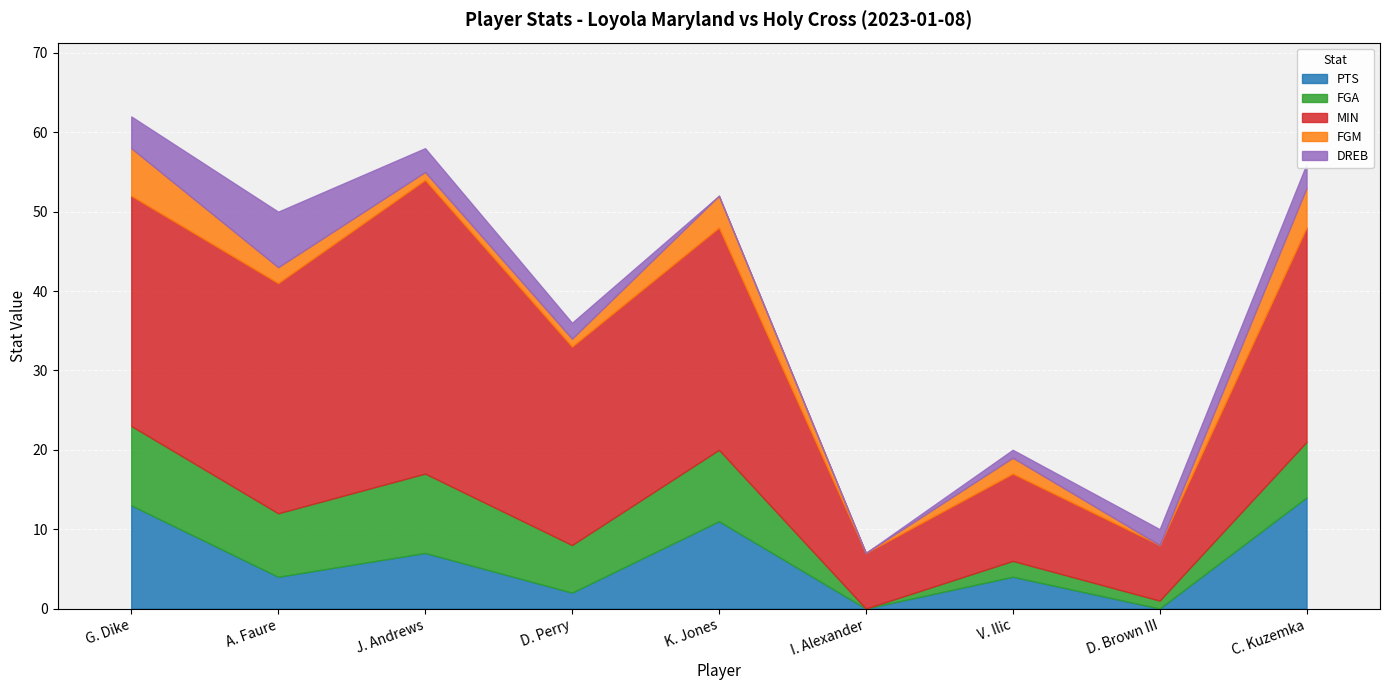

Which category has the lowest value in the FGA series?

I. Alexander